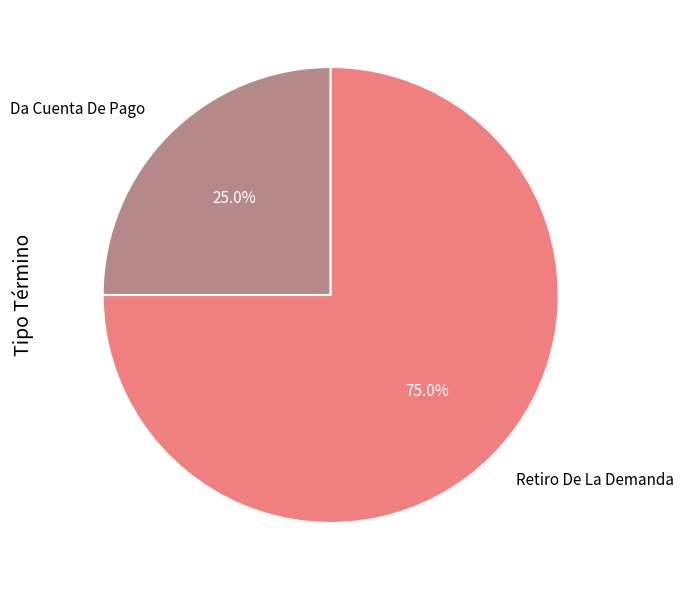

To the nearest percent, what is the difference between the largest and smallest slice percentages?

50%